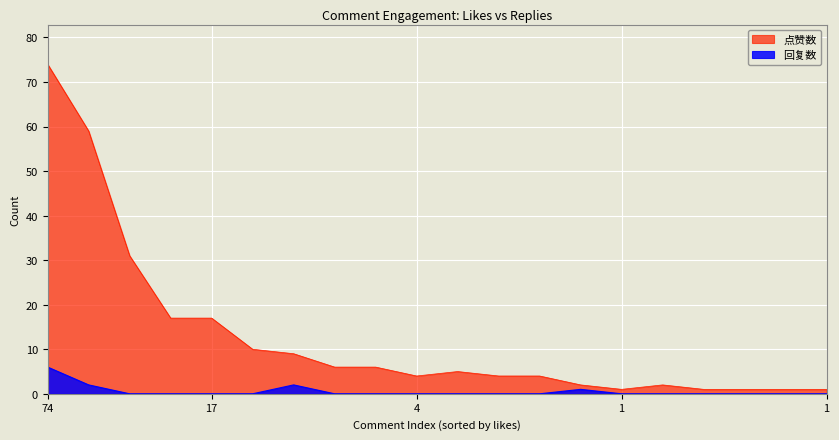

Where is the first local minimum for 点赞数?

4